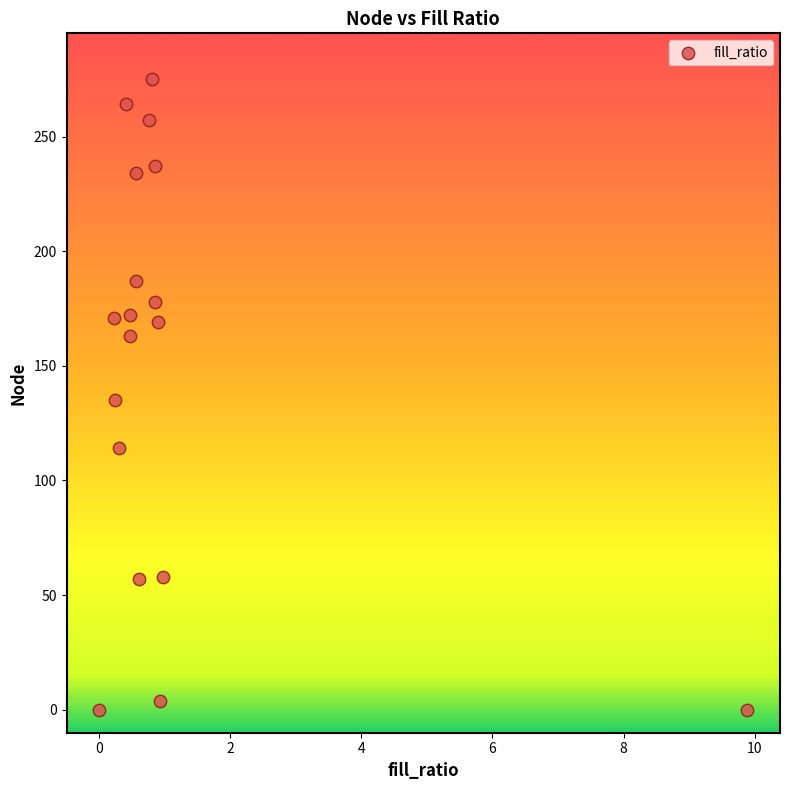

What is the range of Y values (max minus min)?

275